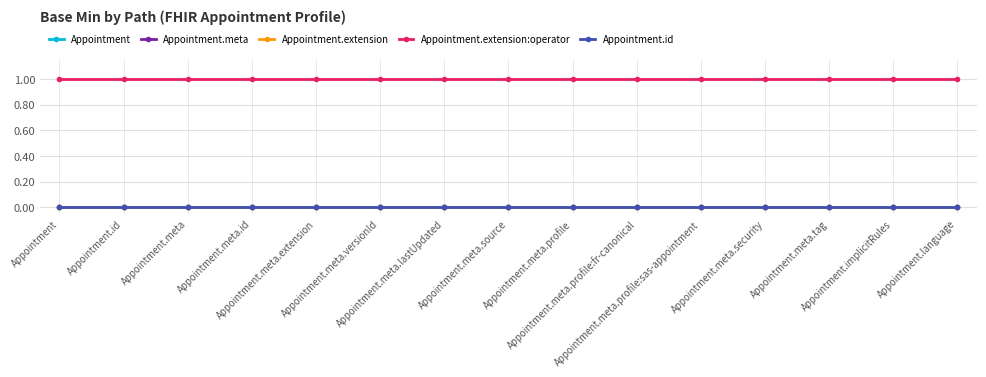

Is this an area chart (filled region under the line)?

No